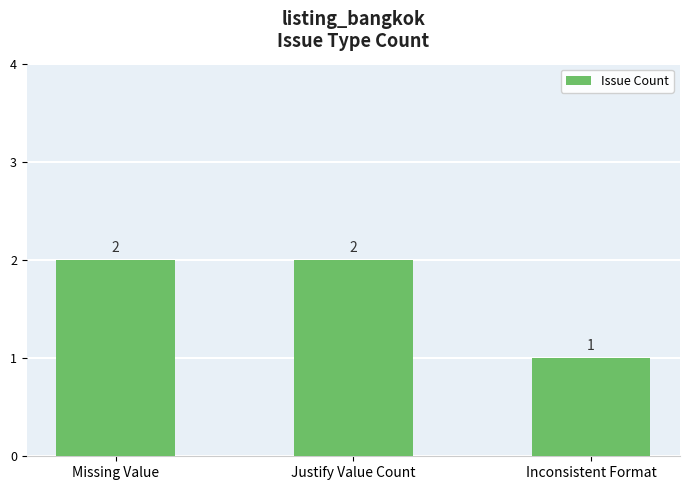

The value at Missing Value is 3. True or false?

False